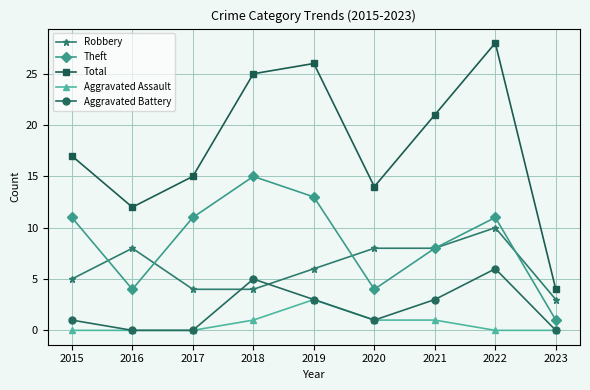

How many series are shown in this chart?

5